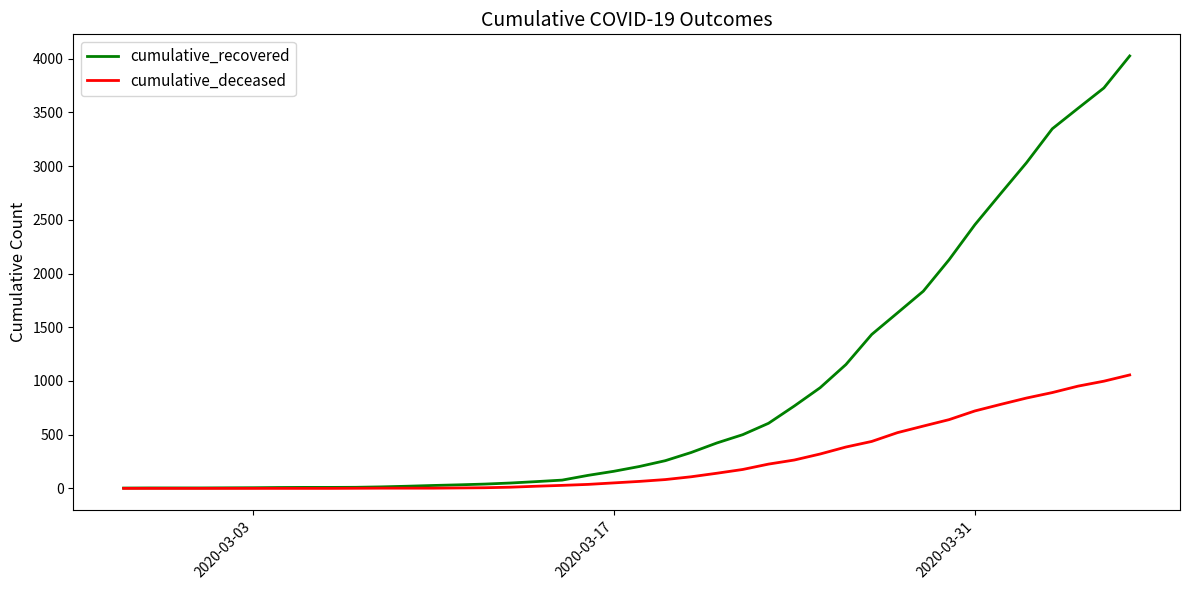

What is the maximum value for cumulative_deceased?

1056